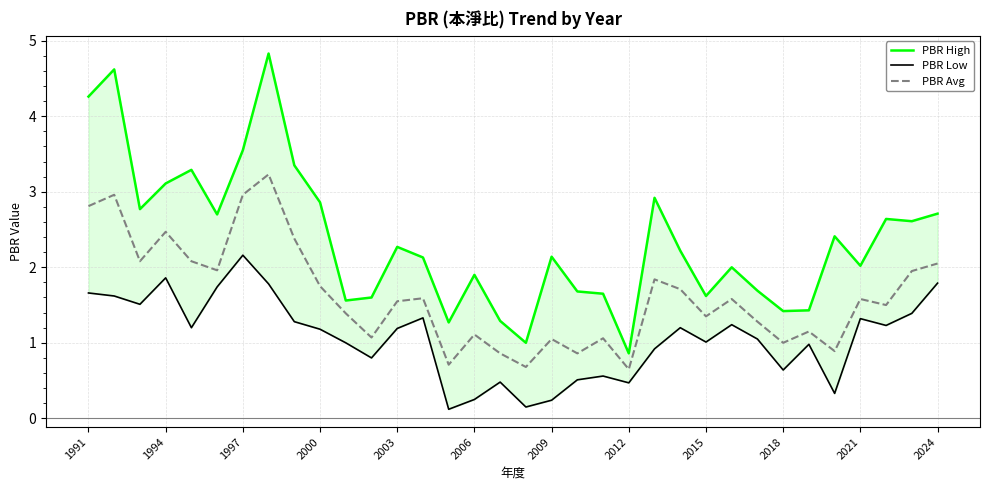

The value of PBR Avg at 1994 is 0.9. True or false?

False